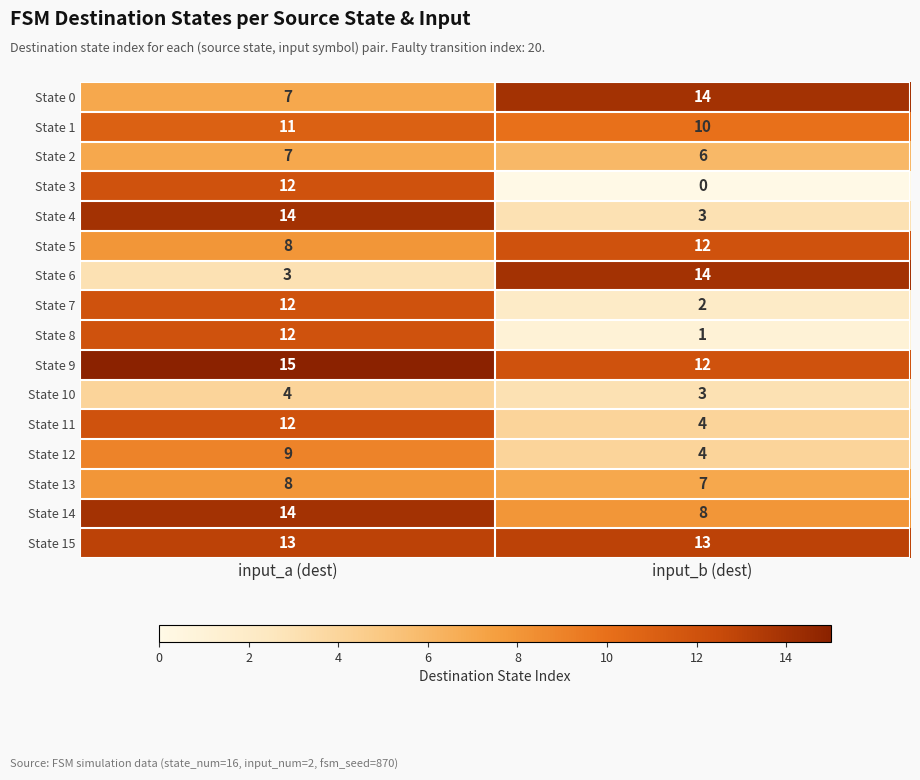

Where is State 12 nearest to the value 6?

input_b (dest)